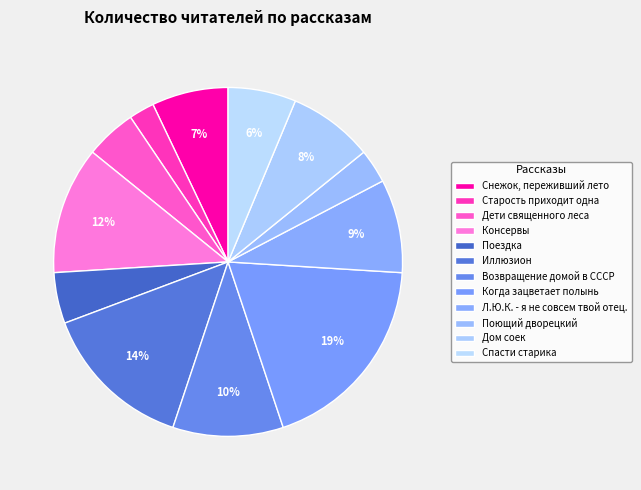

The Поездка slice represents 5% of the pie. True or false?

True